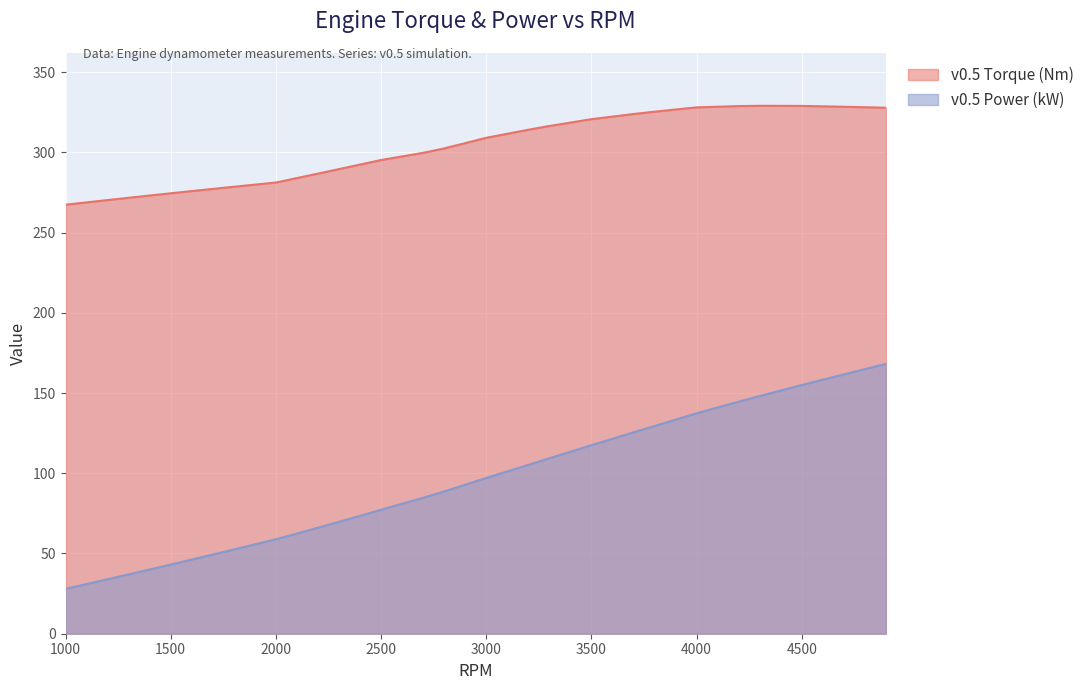

How many categories are shown in the chart?

40